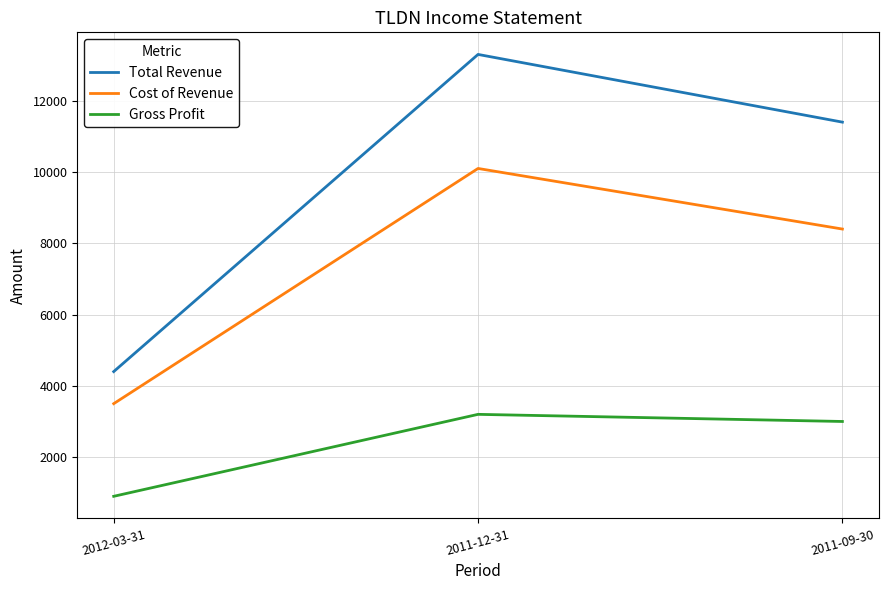

What is the difference between the second highest and minimum values in the Cost of Revenue series?

4900